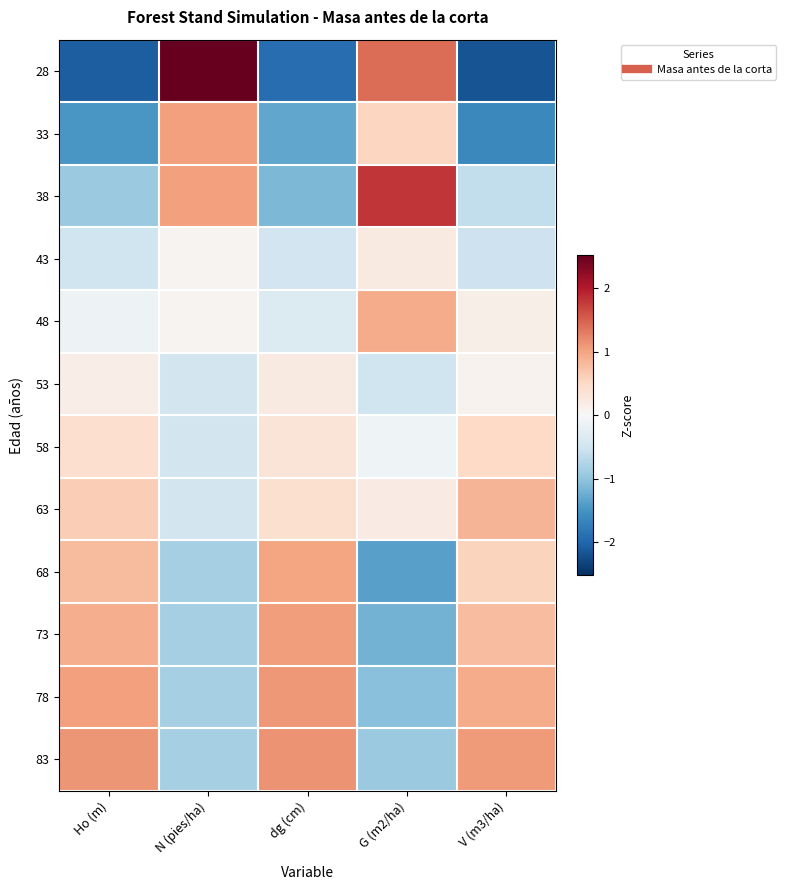

Between dg (cm) and N (pies/ha), which is larger?

N (pies/ha)